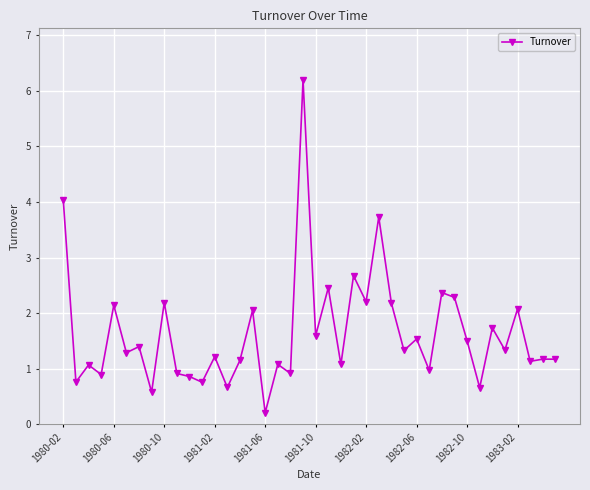

What is the maximum value shown in the chart?

6.2